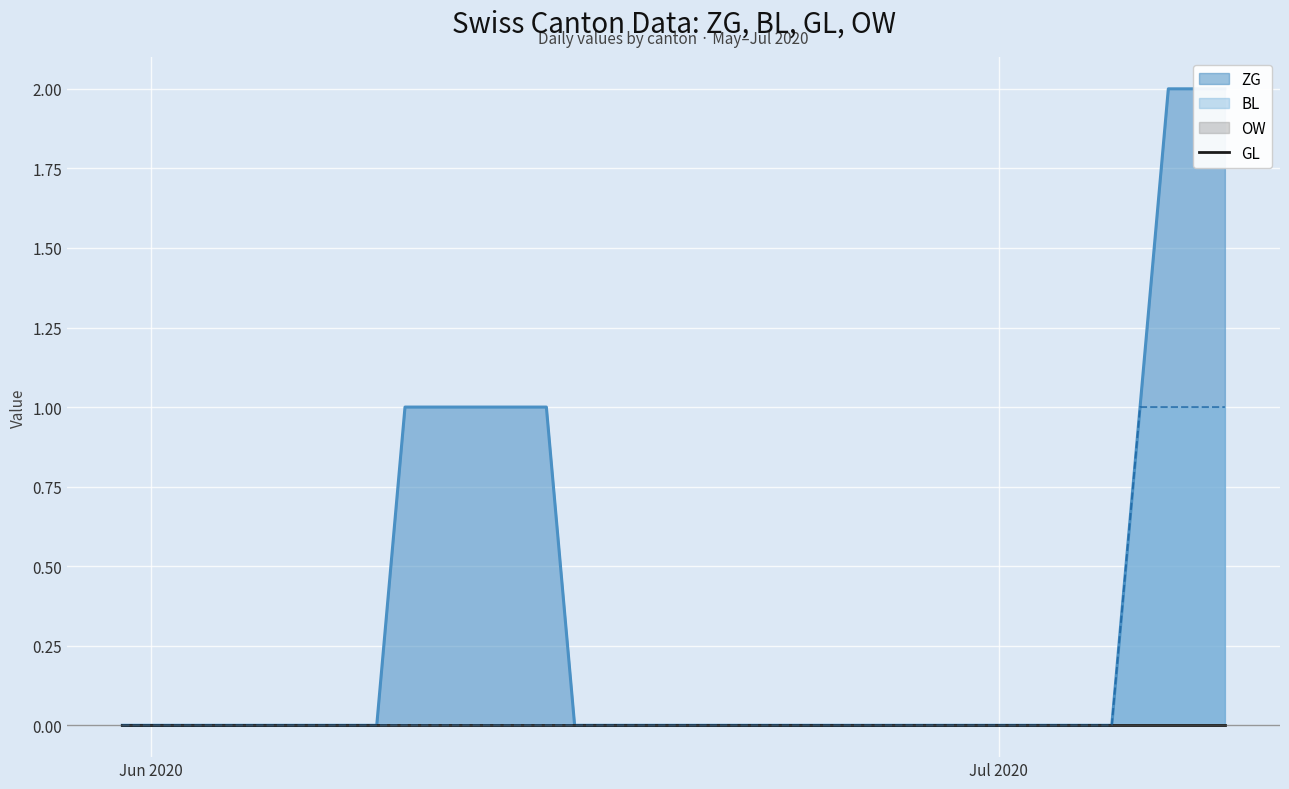

True or false: BL and ZG intersect in this chart.

False